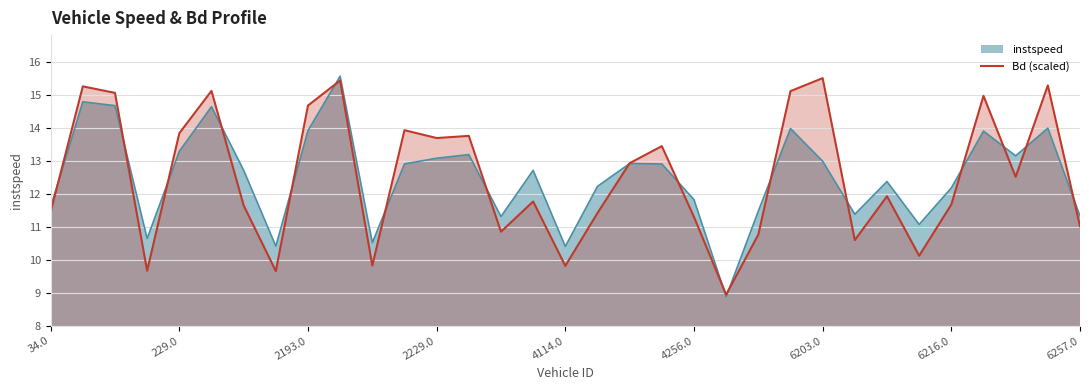

What is the difference between the highest and lowest values at 6203.0?

2.5